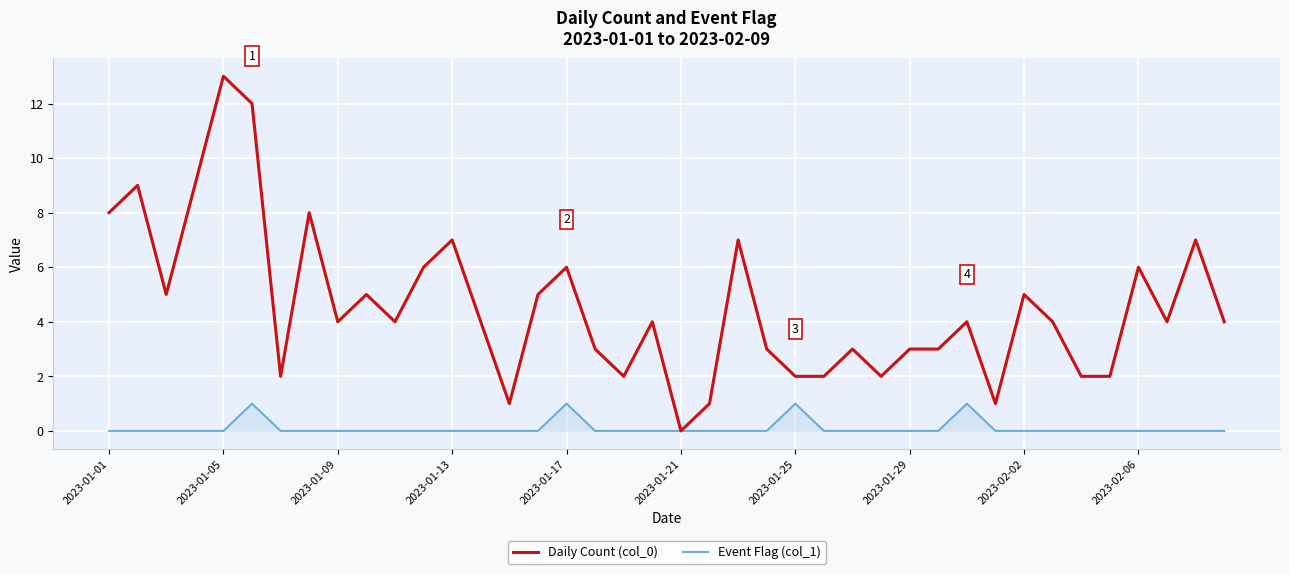

Which series has the largest total across all categories?

Daily Count (col_0)